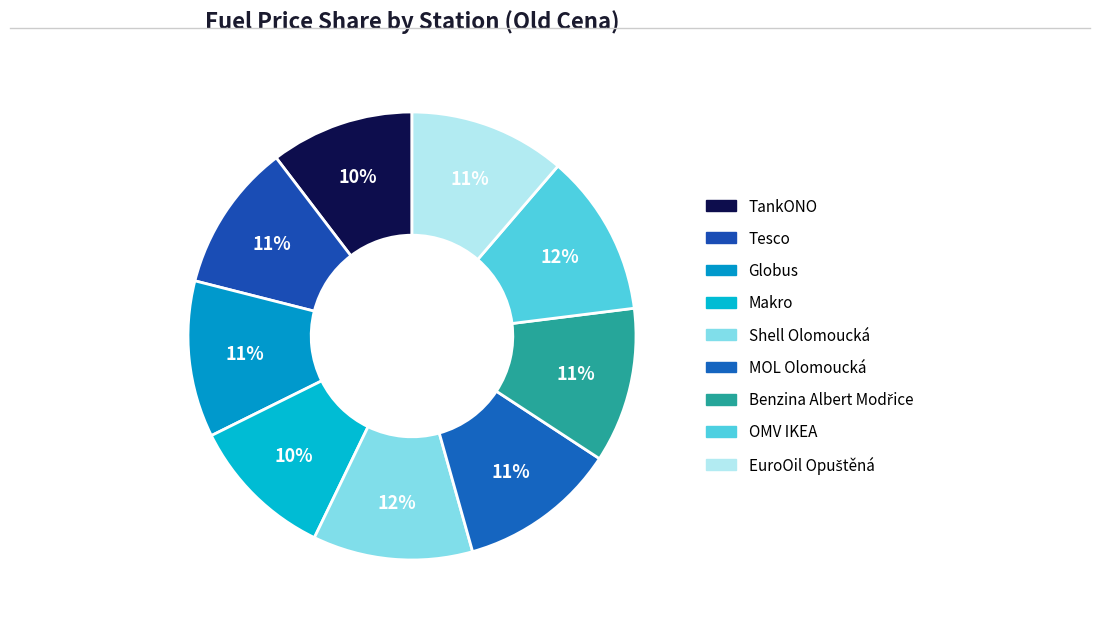

To the nearest percent, what percentage of the pie is Tesco?

11%